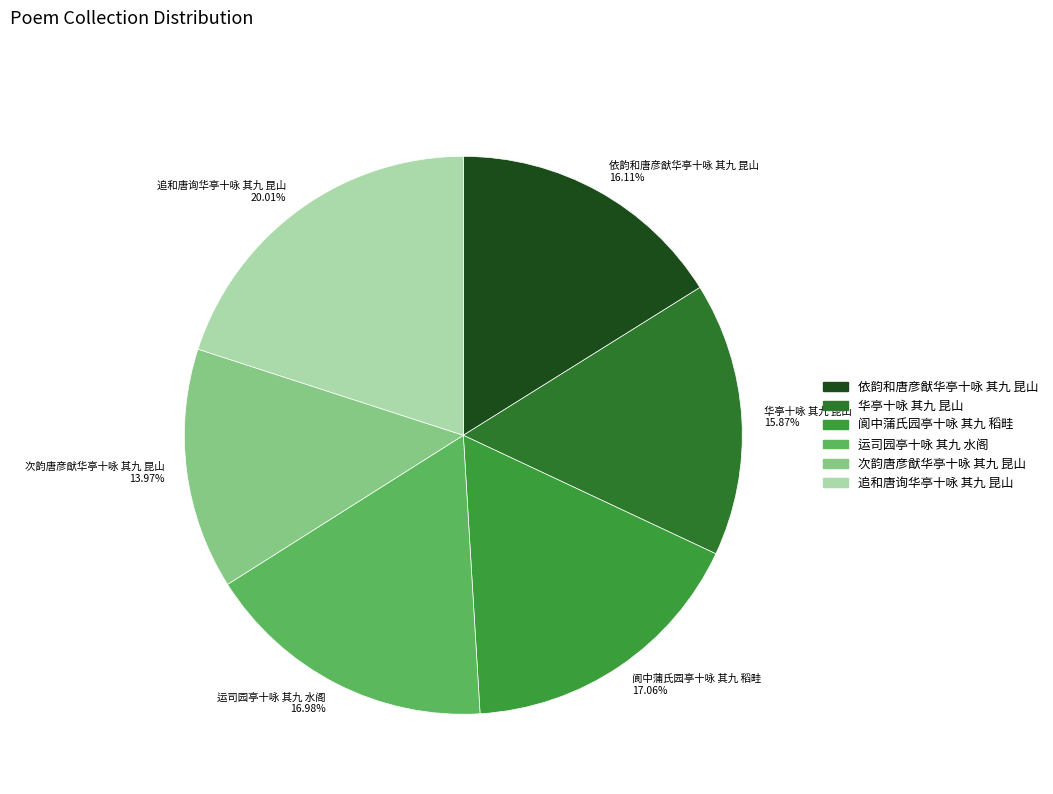

To the nearest percent, what is the difference between the 阆中蒲氏园亭十咏 其九 稻畦 and 华亭十咏 其九 昆山 slice percentages?

1%